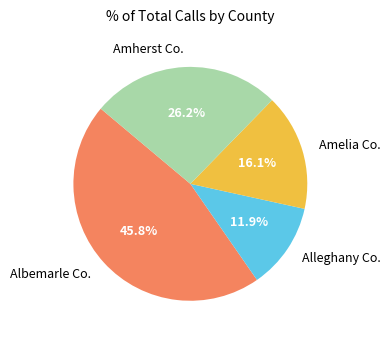

Does Alleghany Co. account for over 50% of the chart?

No